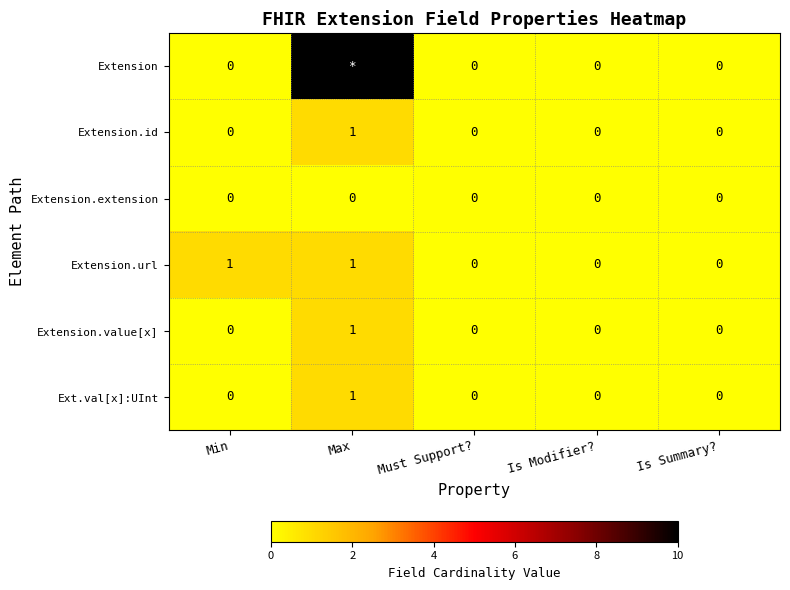

The value of Extension.value[x] at Min is 0. True or false?

True